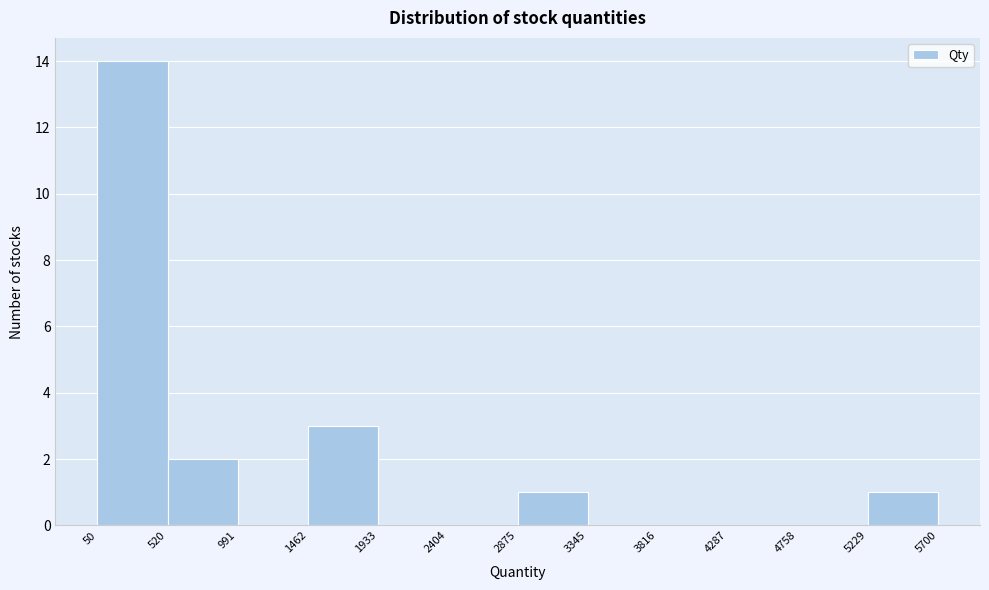

Reading left to right, transcribe this chart: for each bar, give the range it covers on the x-axis and its height. The values are not printed on the chart, so give them approximately, as read against the axis.

50 to 520: 14
520 to 991: 2
991 to 1462: 0
1462 to 1933: 3
1933 to 2404: 0
2404 to 2875: 0
2875 to 3345: 1
3345 to 3816: 0
3816 to 4287: 0
4287 to 4758: 0
4758 to 5229: 0
5229 to 5700: 1